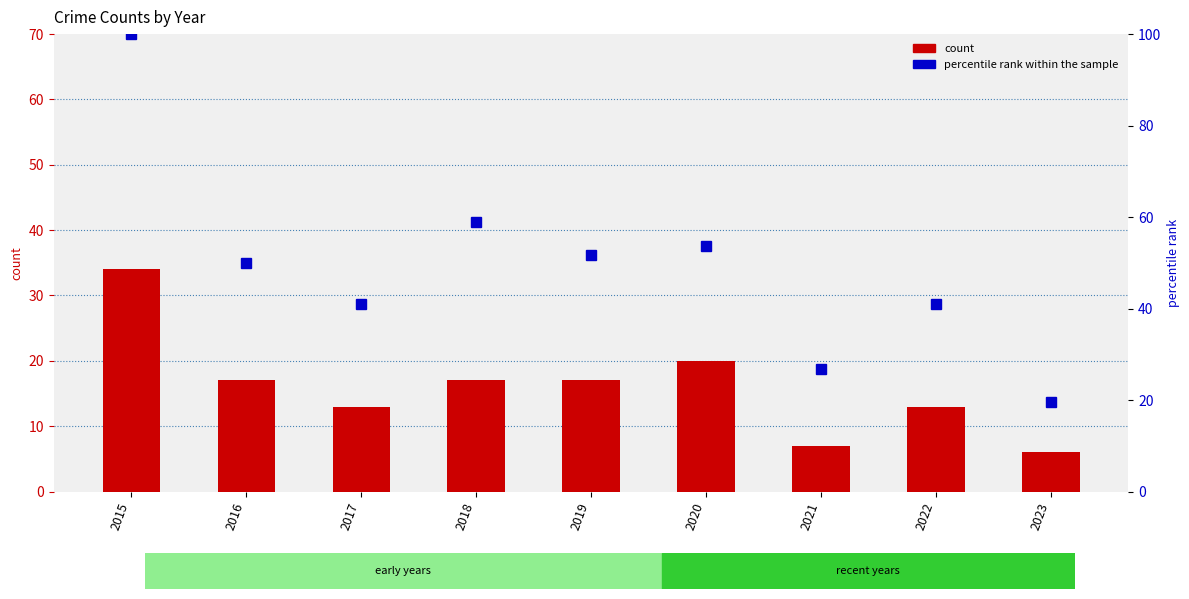

How many series are shown in this chart?

2